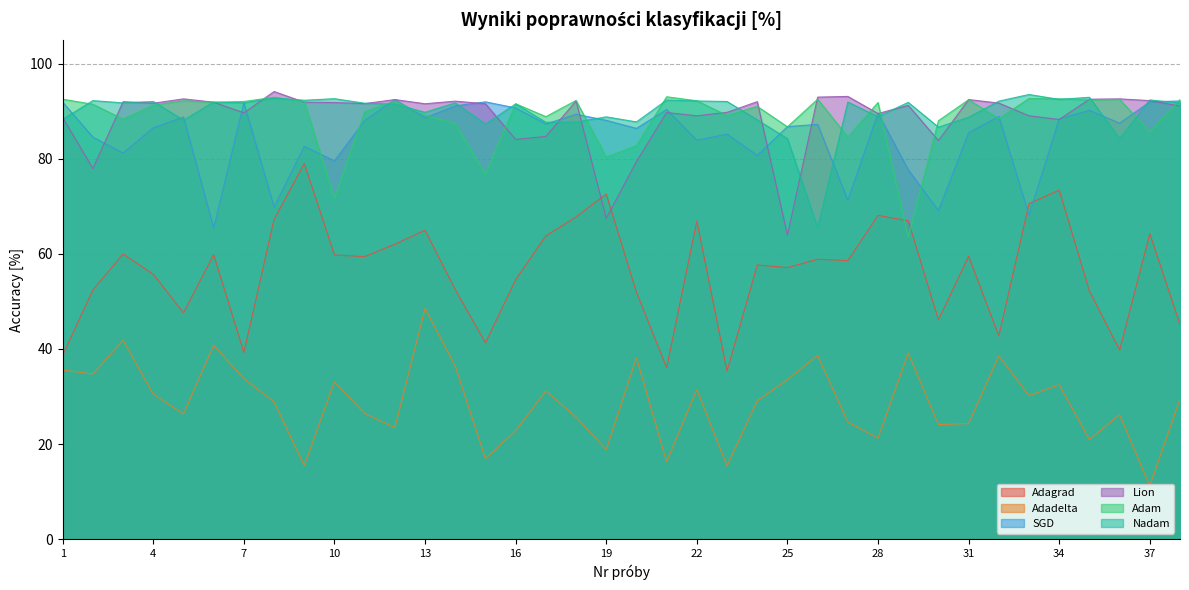

Reading left to right, what are all the values shown in this chart?

Adagrad: 1=38.7	2=52.4	3=60.0	4=55.7	5=47.6	6=59.8	7=39.3	8=67.2	9=79.0	10=59.8	11=59.4	12=62.0	13=65.0	14=52.5	15=41.3	16=54.6	17=63.8	18=67.8	19=72.6	20=51.9	21=36.1	22=66.9	23=35.4	24=57.7	25=57.1	26=58.9	27=58.6	28=68.1	29=66.9	30=46.1	31=59.5	32=42.7	33=70.5	34=73.4	35=52.2	36=39.8	37=64.2	38=45.1
Adadelta: 1=35.5	2=34.7	3=41.8	4=30.5	5=26.3	6=40.8	7=33.7	8=28.9	9=15.5	10=33.1	11=26.4	12=23.5	13=48.5	14=36.4	15=16.9	16=22.8	17=31.1	18=25.7	19=18.8	20=38.2	21=16.3	22=31.5	23=15.4	24=29.1	25=33.5	26=38.7	27=24.6	28=21.2	29=39.1	30=24.1	31=24.3	32=38.6	33=30.2	34=32.5	35=20.9	36=26.2	37=11.2	38=29.5
SGD: 1=91.9	2=84.5	3=81.2	4=86.5	5=88.8	6=65.4	7=91.7	8=69.8	9=82.6	10=79.5	11=88.0	12=92.4	13=88.6	14=91.1	15=92.0	16=90.7	17=87.3	18=89.3	19=88.1	20=86.4	21=90.3	22=83.9	23=85.2	24=80.7	25=86.7	26=87.2	27=71.3	28=89.6	29=77.7	30=69.1	31=85.5	32=88.9	33=68.1	34=88.4	35=90.2	36=87.5	37=92.0	38=92.1
Lion: 1=88.7	2=77.9	3=92.0	4=91.7	5=92.6	6=91.9	7=89.6	8=94.1	9=91.9	10=91.8	11=91.6	12=92.4	13=91.6	14=92.1	15=91.6	16=84.1	17=84.7	18=92.1	19=67.5	20=79.4	21=89.7	22=89.0	23=89.8	24=92.0	25=63.9	26=92.9	27=93.1	28=89.5	29=91.2	30=83.8	31=92.4	32=91.7	33=89.0	34=88.2	35=92.5	36=92.6	37=92.2	38=91.1
Adam: 1=92.5	2=91.4	3=88.3	4=91.3	5=92.2	6=91.8	7=92.0	8=92.9	9=92.0	10=71.6	11=89.9	12=92.1	13=89.1	14=87.4	15=76.7	16=91.6	17=88.8	18=92.3	19=80.4	20=82.7	21=93.0	22=92.2	23=89.1	24=91.0	25=86.7	26=92.5	27=84.6	28=91.8	29=63.5	30=88.0	31=92.4	32=88.4	33=92.7	34=92.6	35=92.4	36=92.5	37=85.6	38=92.4
Nadam: 1=88.3	2=92.2	3=91.7	4=92.0	5=88.1	6=91.9	7=91.7	8=92.8	9=92.3	10=92.6	11=91.7	12=91.5	13=89.8	14=91.7	15=87.3	16=91.5	17=87.7	18=87.7	19=88.8	20=87.7	21=92.3	22=92.1	23=92.0	24=88.2	25=84.2	26=65.5	27=91.9	28=88.8	29=91.8	30=86.6	31=88.7	32=92.1	33=93.5	34=92.5	35=92.9	36=84.2	37=92.4	38=91.7